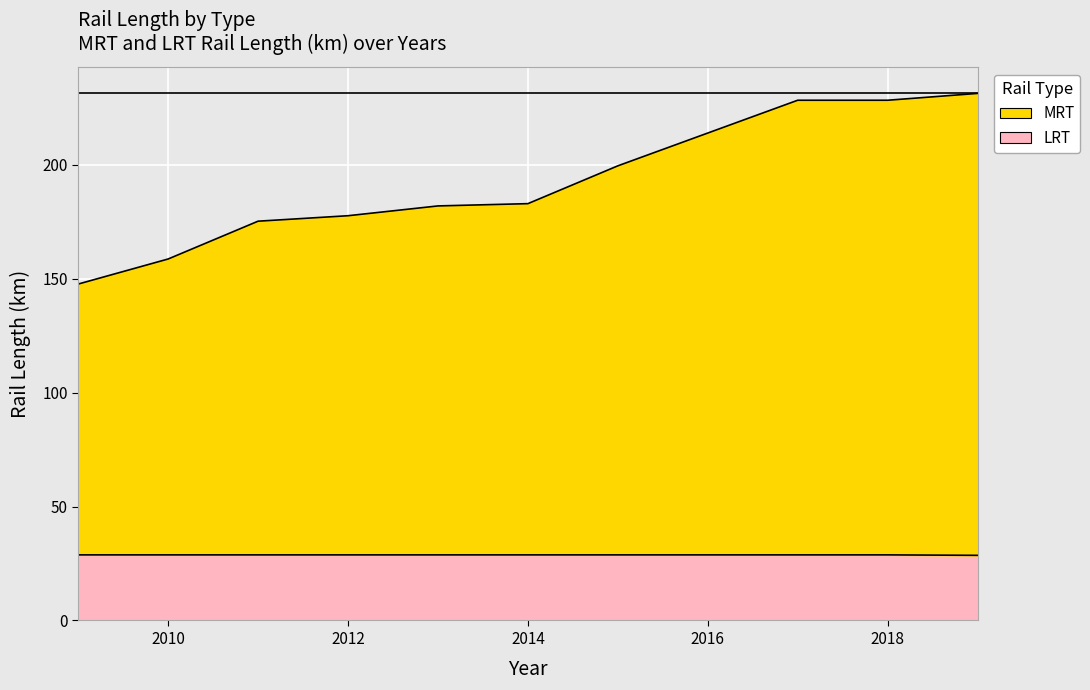

At 2016, list the series in order from smallest to largest.

LRT, MRT